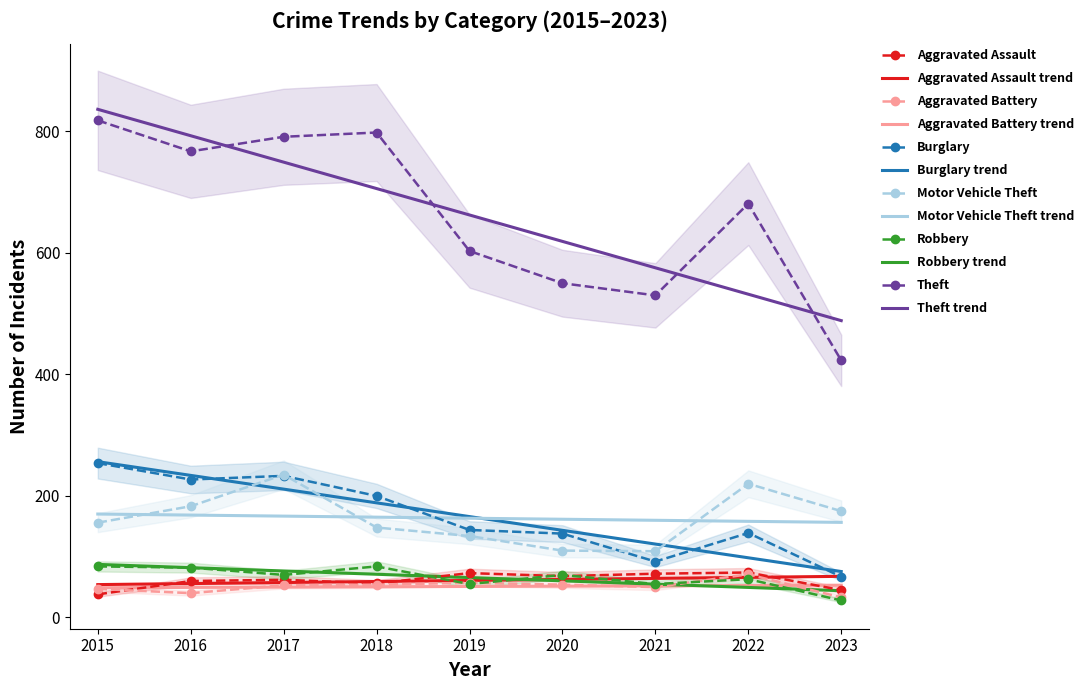

Reading left to right, list all the values displayed in this chart.

Aggravated Assault: 38	60	62	56	73	68	72	74	45
Aggravated Battery: 47	40	53	54	57	54	50	71	33
Burglary: 254	227	233	200	144	138	92	139	67
Motor Vehicle Theft: 156	183	235	148	134	110	109	220	175
Robbery: 84	82	70	84	55	70	55	63	28
Theft: 818	767	791	798	603	550	530	681	423